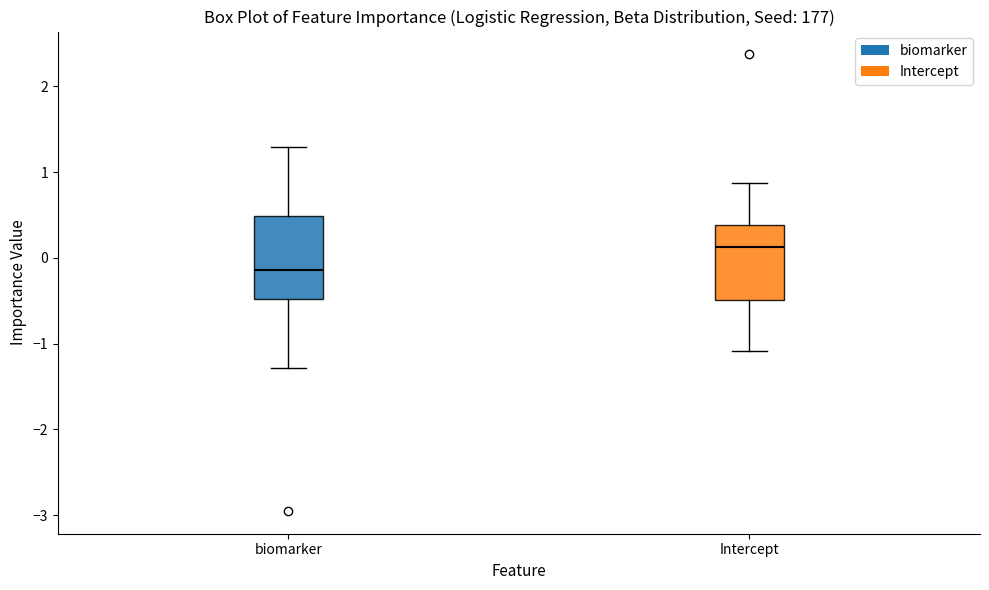

Reading left to right, read every box against the y-axis: the position of its median line, the range the box covers, and the ends of its whiskers. The values are not printed on the chart, so give them approximately, as read against the axis.

biomarker: median -0.1, box -0.5 to 0.5, whiskers -1.3 to 1.3
Intercept: median 0.1, box -0.5 to 0.4, whiskers -1.1 to 0.9